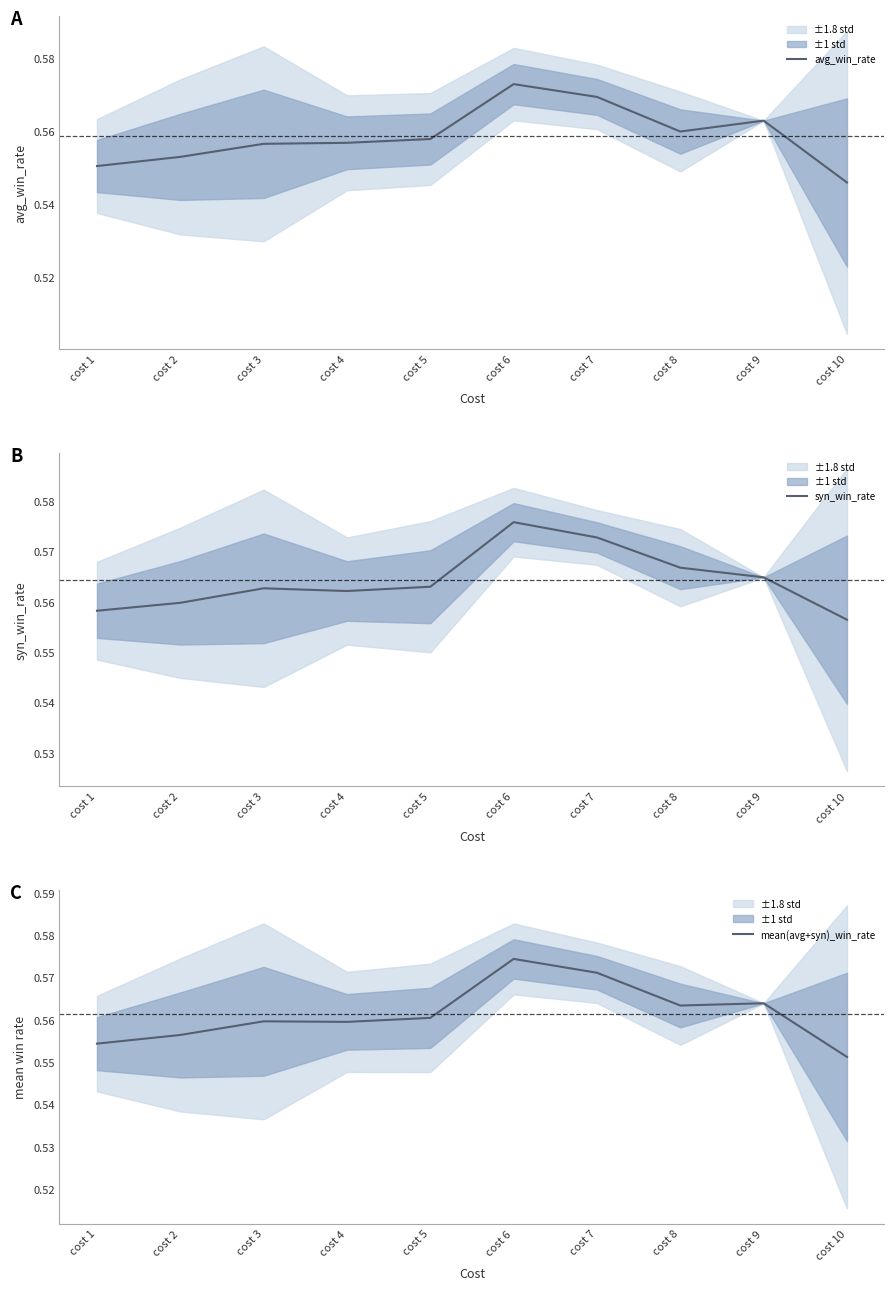

Does the chart have visible grid lines?

No